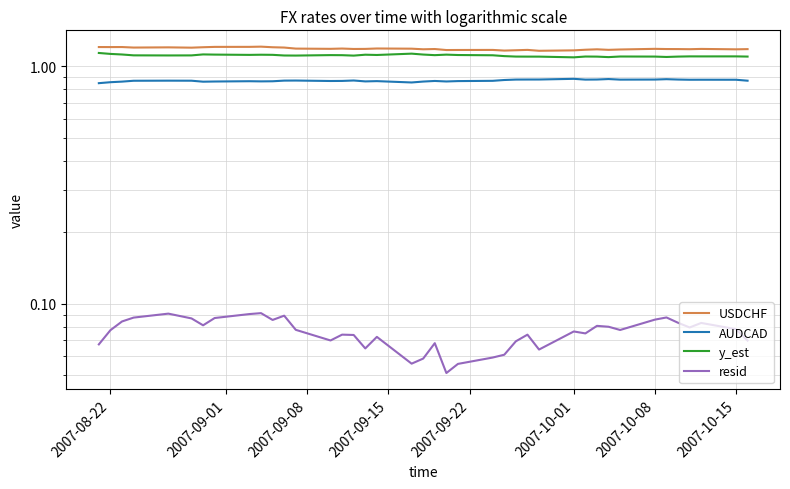

Reading left to right, what are all the values shown in this chart?

USDCHF: 1.2	1.2	1.2	1.2	1.2	1.2	1.2	1.2	1.2	1.2	1.2	1.2	1.2	1.2	1.2	1.2	1.2	1.2	1.2	1.2	1.2	1.2	1.2	1.2	1.2	1.2	1.2	1.2	1.2	1.2	1.2	1.2	1.2	1.2	1.2	1.2	1.2	1.2	1.2	1.2
AUDCAD: 0.8	0.9	0.9	0.9	0.9	0.9	0.9	0.9	0.9	0.9	0.9	0.9	0.9	0.9	0.9	0.9	0.9	0.9	0.9	0.9	0.9	0.9	0.9	0.9	0.9	0.9	0.9	0.9	0.9	0.9	0.9	0.9	0.9	0.9	0.9	0.9	0.9	0.9	0.9	0.9
y_est: 1.1	1.1	1.1	1.1	1.1	1.1	1.1	1.1	1.1	1.1	1.1	1.1	1.1	1.1	1.1	1.1	1.1	1.1	1.1	1.1	1.1	1.1	1.1	1.1	1.1	1.1	1.1	1.1	1.1	1.1	1.1	1.1	1.1	1.1	1.1	1.1	1.1	1.1	1.1	1.1
resid: 0.1	0.1	0.1	0.1	0.1	0.1	0.1	0.1	0.1	0.1	0.1	0.1	0.1	0.1	0.1	0.1	0.1	0.1	0.1	0.1	0.1	0.1	0.1	0.1	0.1	0.1	0.1	0.1	0.1	0.1	0.1	0.1	0.1	0.1	0.1	0.1	0.1	0.1	0.1	0.1